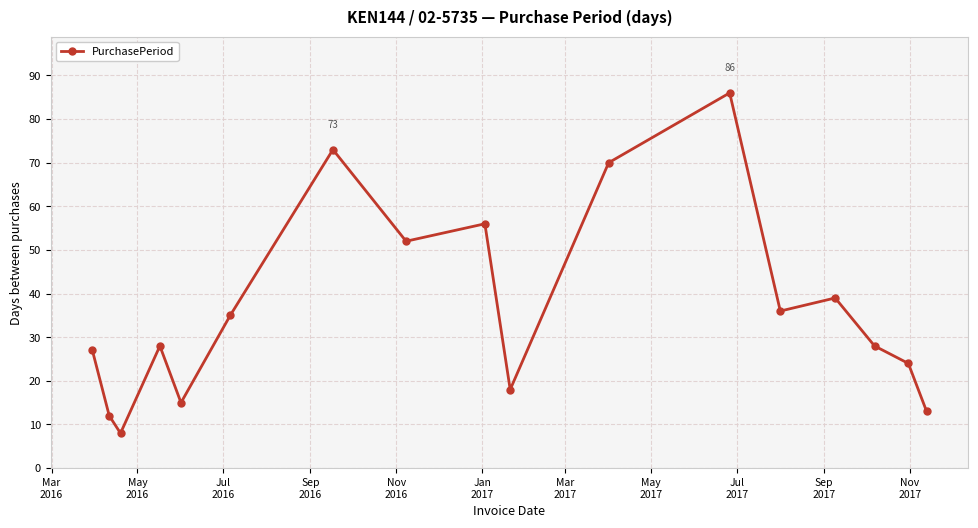

True or false: there are more than 1 points higher than both neighbors.

True